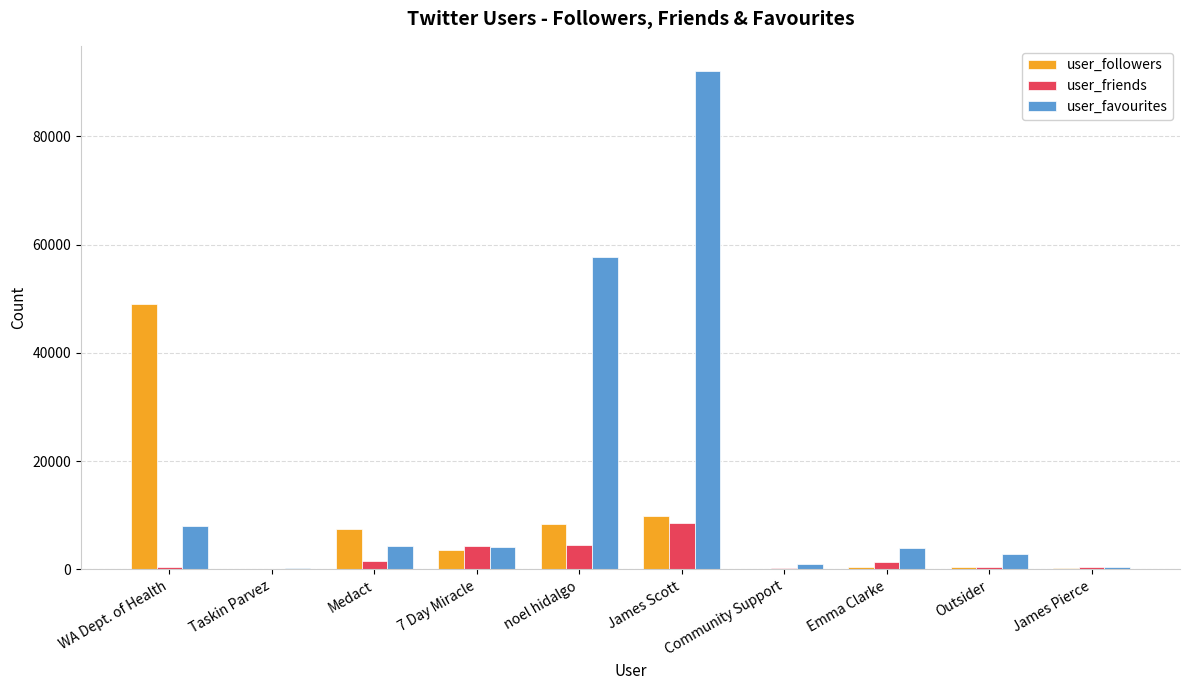

Which series changed the most between Medact and Community Support?

user_followers